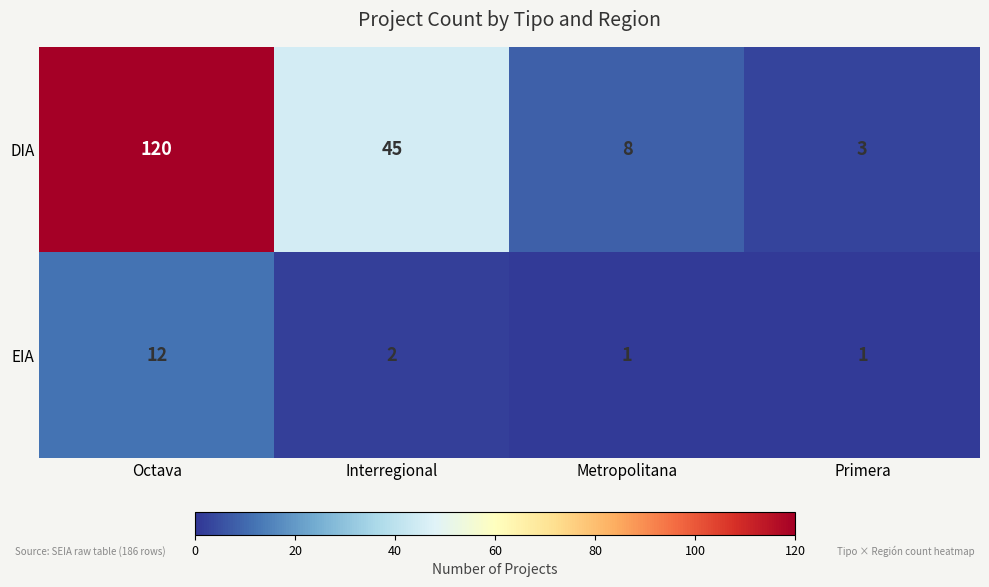

Reading right to left, transcribe all the data shown in this chart.

DIA: Primera=3	Metropolitana=8	Interregional=45	Octava=120
EIA: Primera=1	Metropolitana=1	Interregional=2	Octava=12